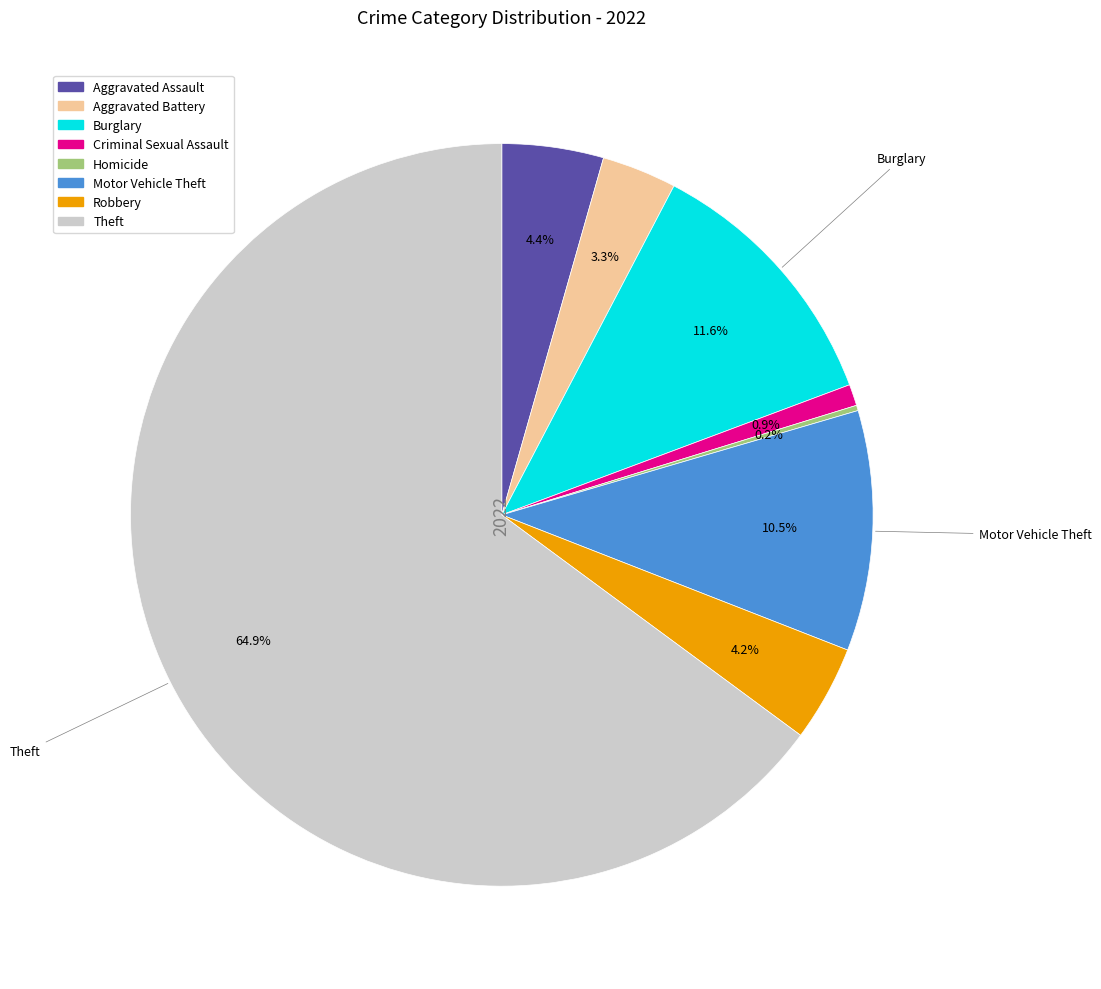

Does any single category account for the majority?

Yes